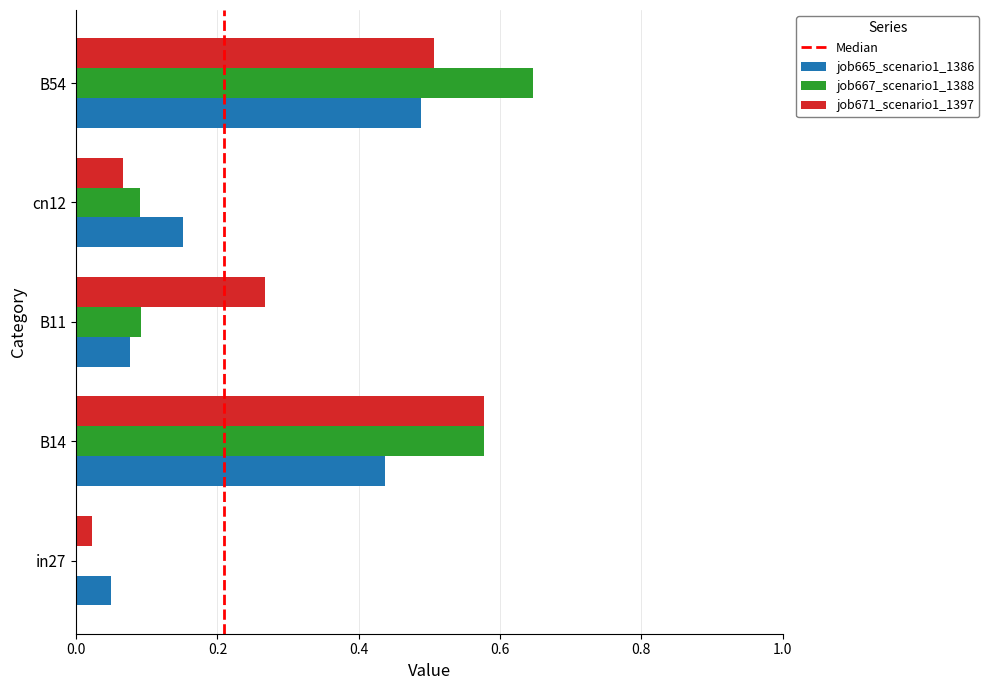

What is the sum of all job667_scenario1_1388 values?

1.4